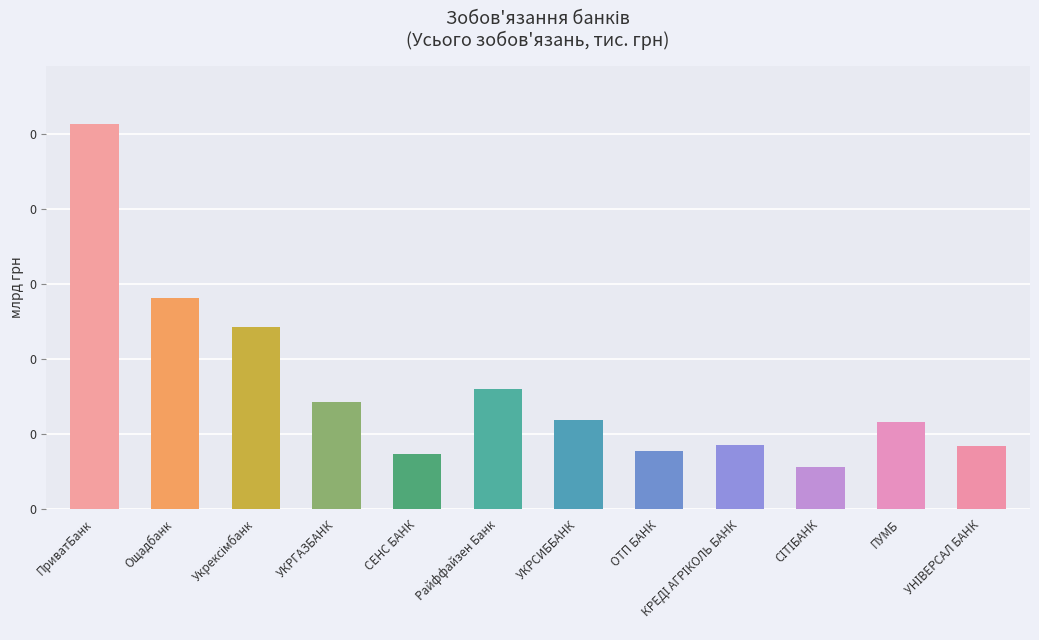

List the labels in order of value, smallest first.

СІТІБАНК, СЕНС БАНК, ОТП БАНК, УНІВЕРСАЛ БАНК, КРЕДІ АГРІКОЛЬ БАНК, ПУМБ, УКРСИББАНК, УКРГАЗБАНК, Райффайзен Банк, Укрексімбанк, Ощадбанк, ПриватБанк